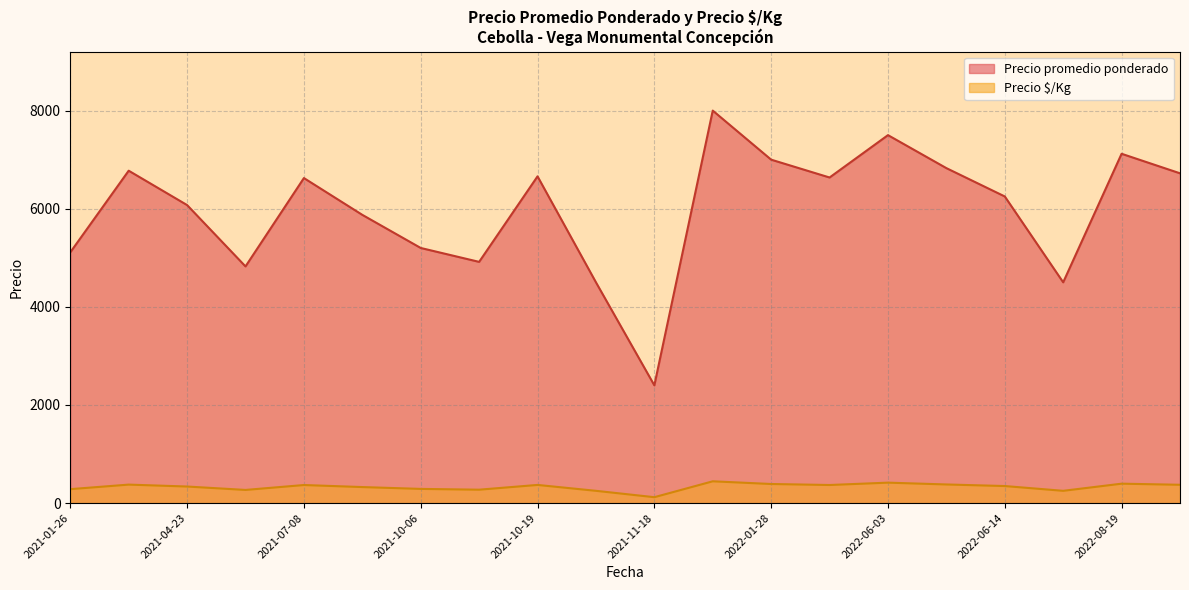

What is the difference between the second highest and minimum values in the Precio promedio ponderado series?

5100.0